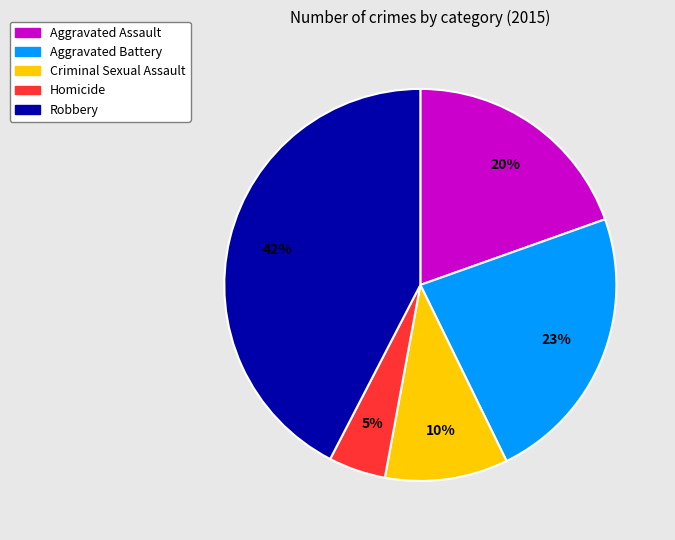

Count the number of slices in the pie.

5